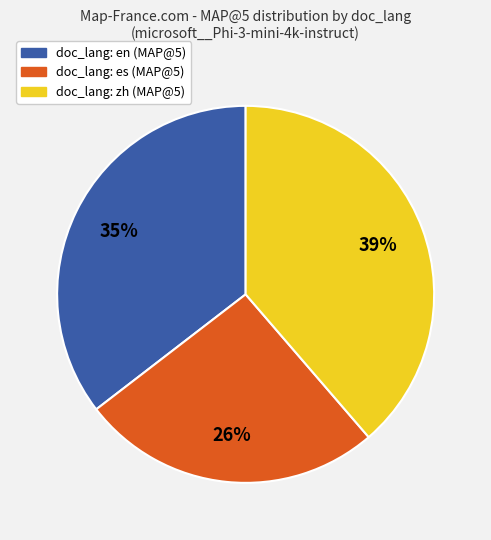

How many segments does this pie chart have?

3